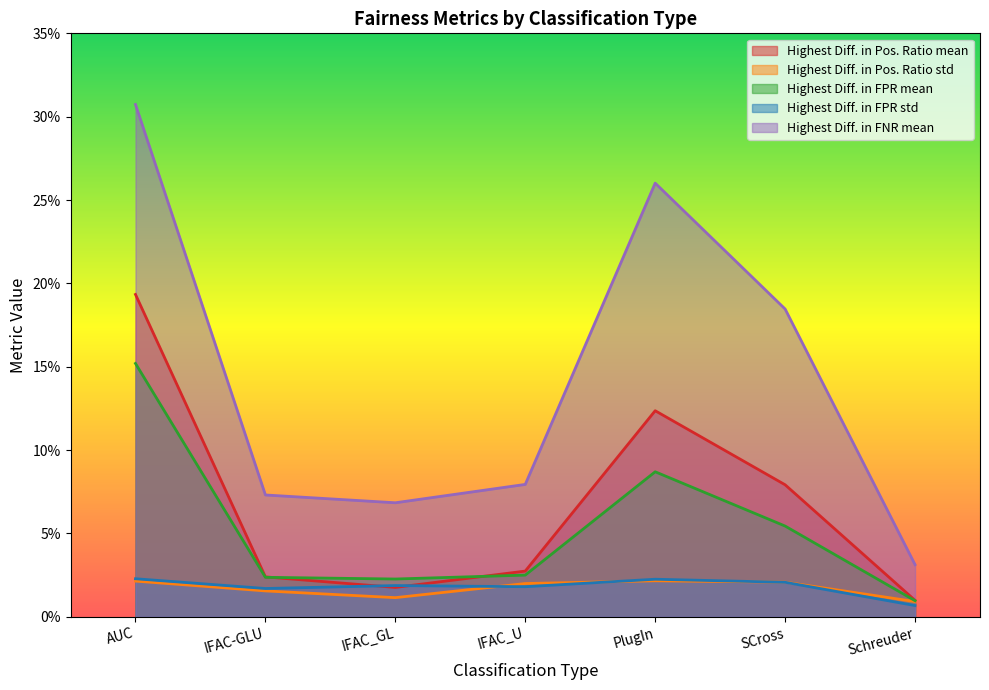

Rank the categories by Highest Diff. in Pos. Ratio std value from highest to lowest.

PlugIn, AUC, SCross, IFAC_U, IFAC-GLU, IFAC_GL, Schreuder